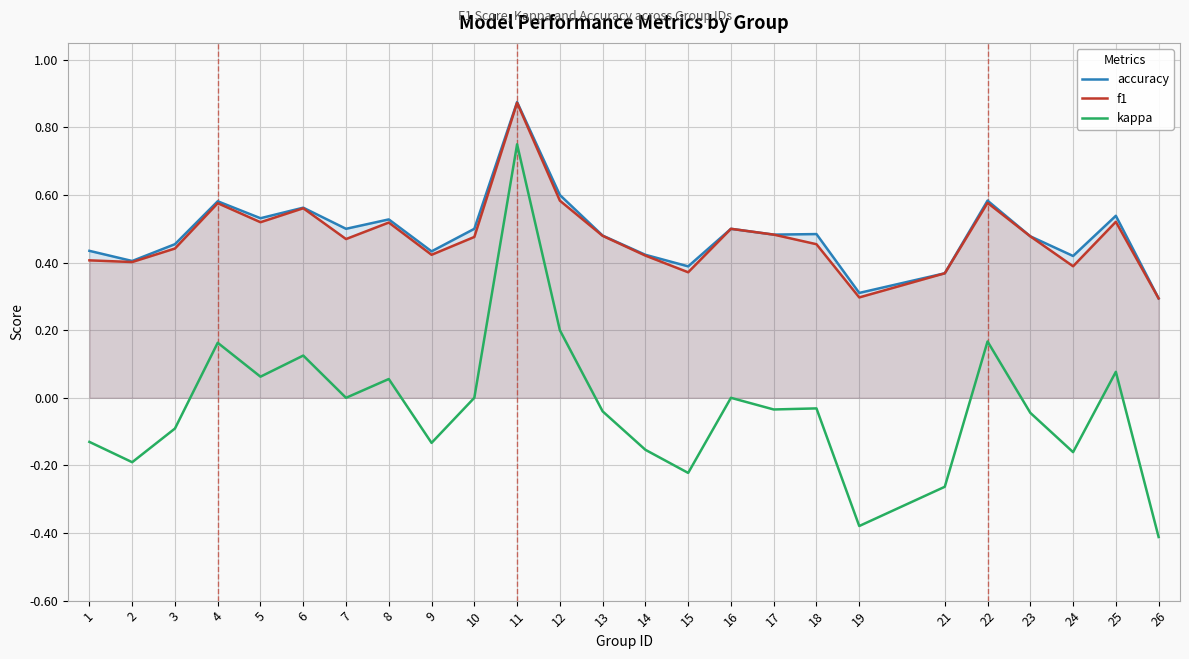

The value of accuracy at 12 is 0.6. True or false?

True